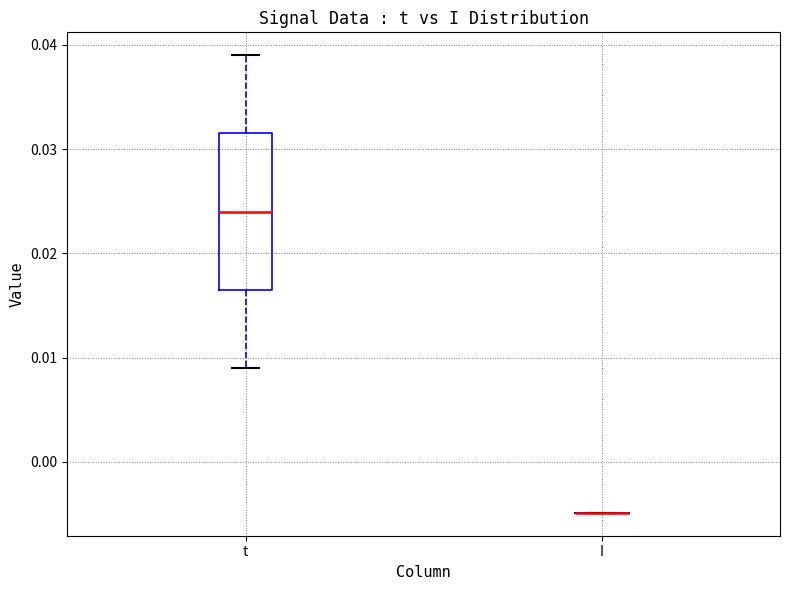

Reading left to right, read every box against the y-axis: the position of its median line, the range the box covers, and the ends of its whiskers. The values are not printed on the chart, so give them approximately, as read against the axis.

t: median 0.024, box 0.016 to 0.031, whiskers 0.009 to 0.039
I: box collapsed to a line at -0.005, whiskers -0.005 to -0.005